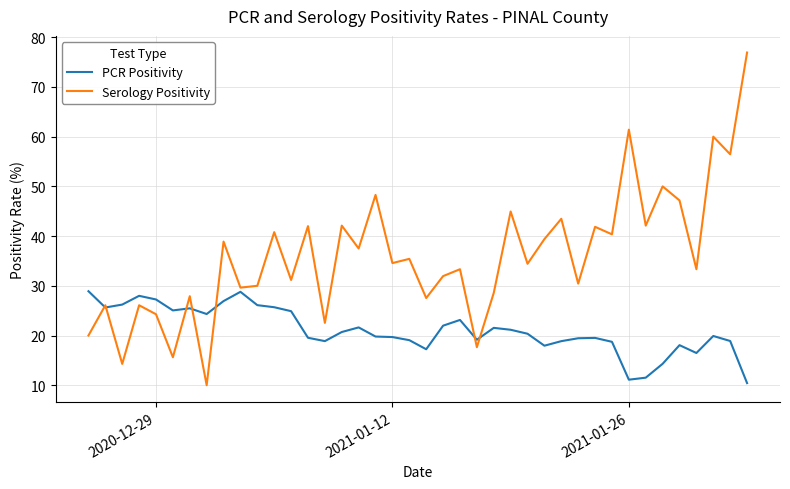

Which series has the largest range (max minus min)?

Serology Positivity